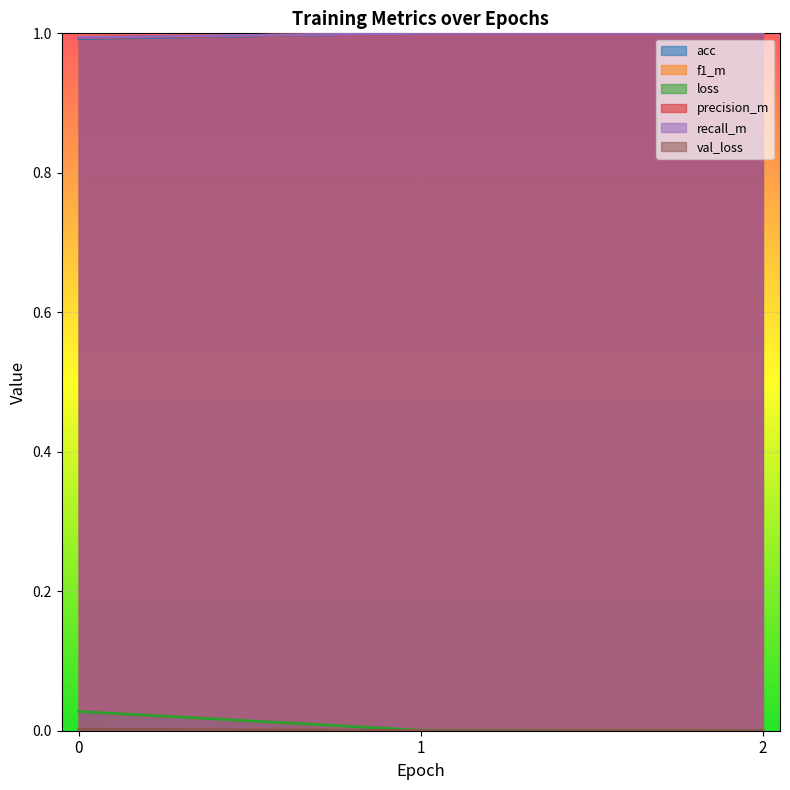

Between 2 and 0, which is larger?

2